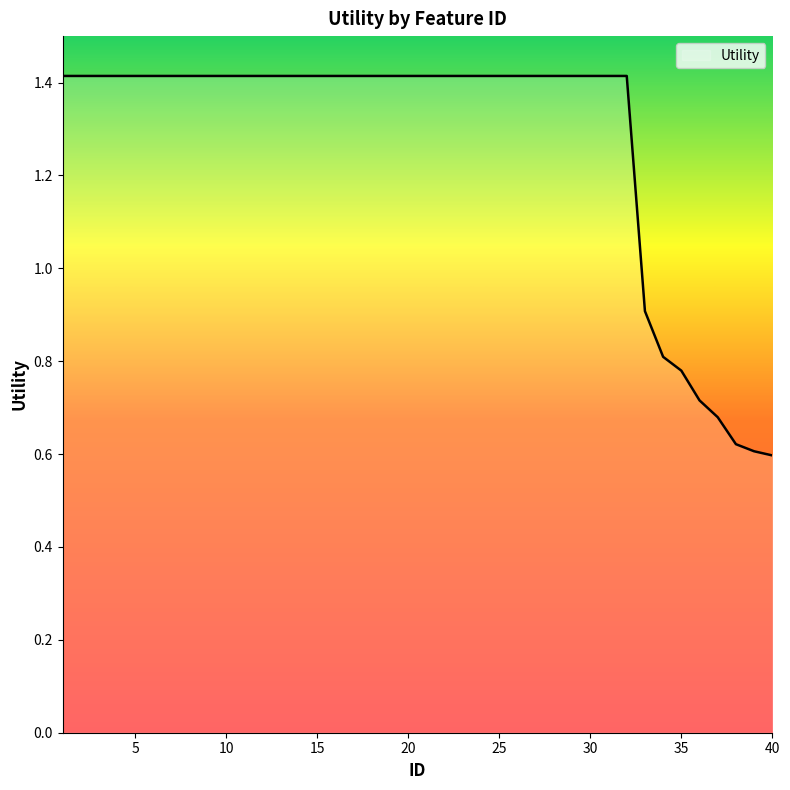

What is the maximum value shown in the chart?

1.4